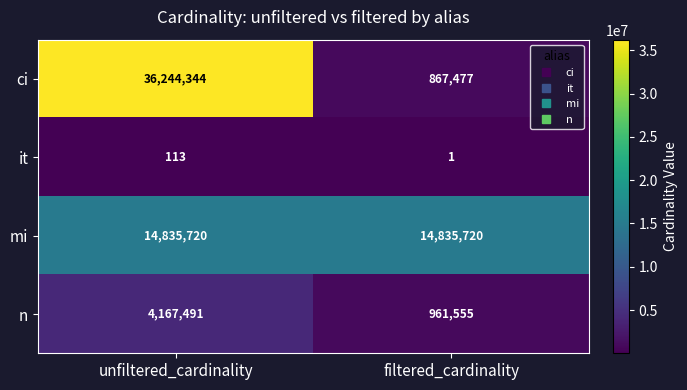

What is the difference between the highest and lowest values at unfiltered_cardinality?

36244231